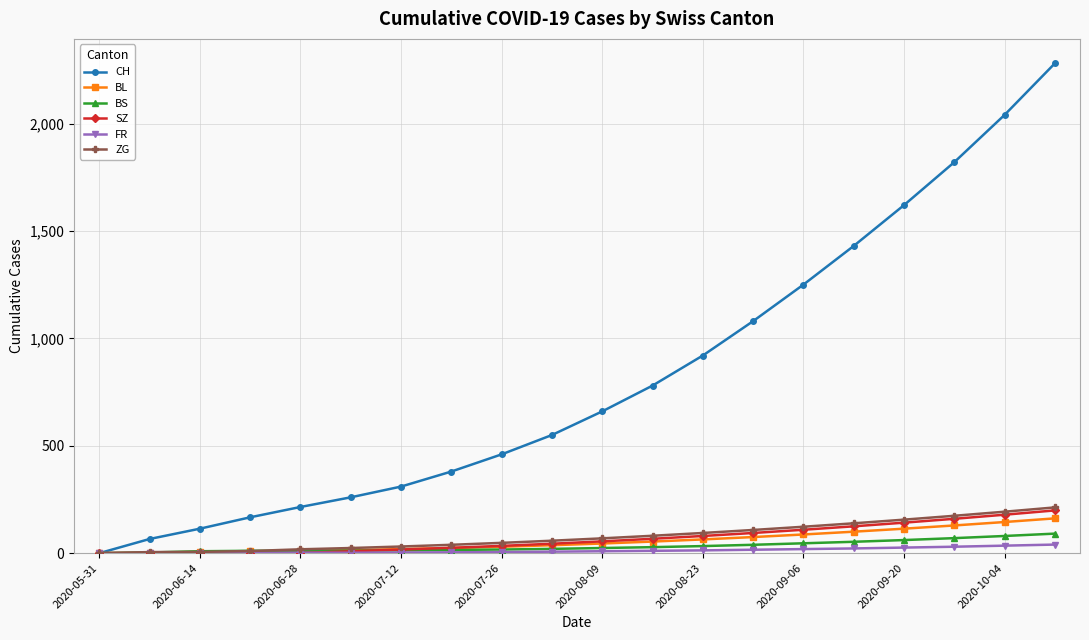

After their last crossing, which series has the higher values: BS or SZ?

SZ